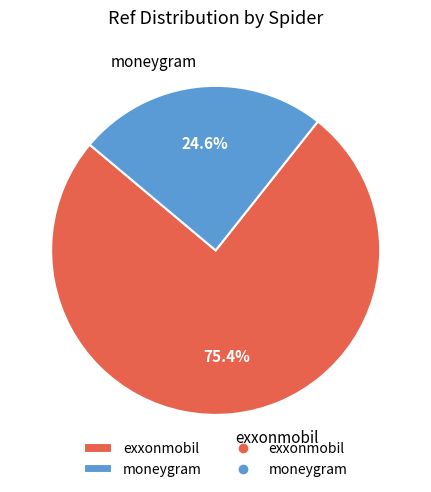

Which slice represents more than half of the pie?

exxonmobil